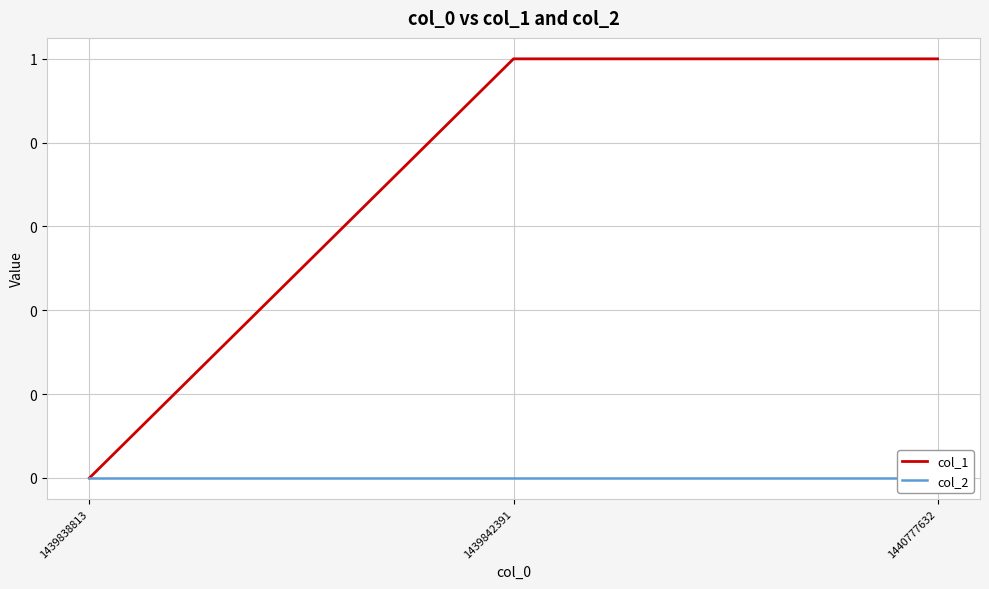

What is the maximum value for col_1?

1